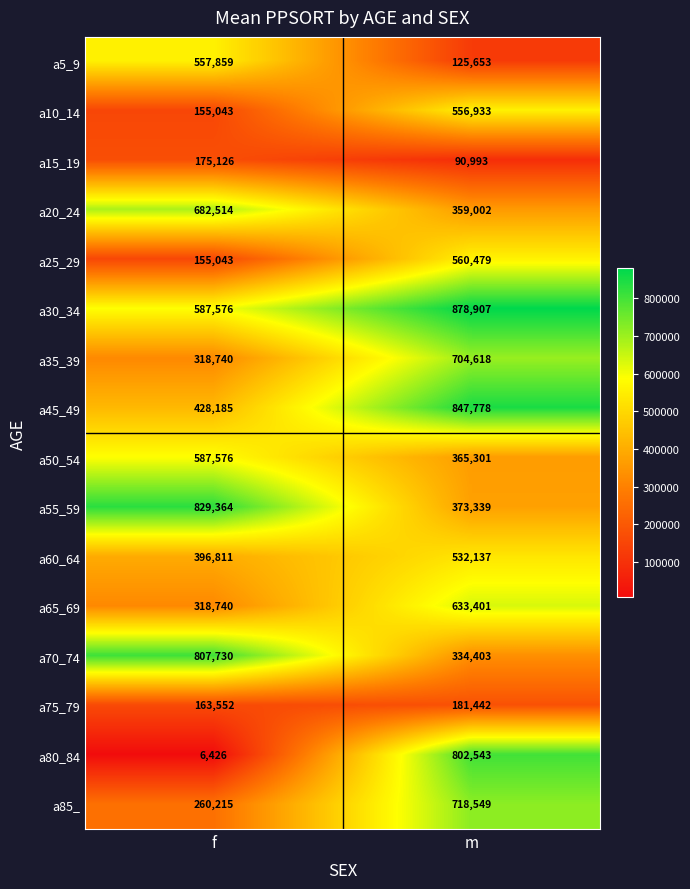

What is the spread (max minus min) of values at f?

822938